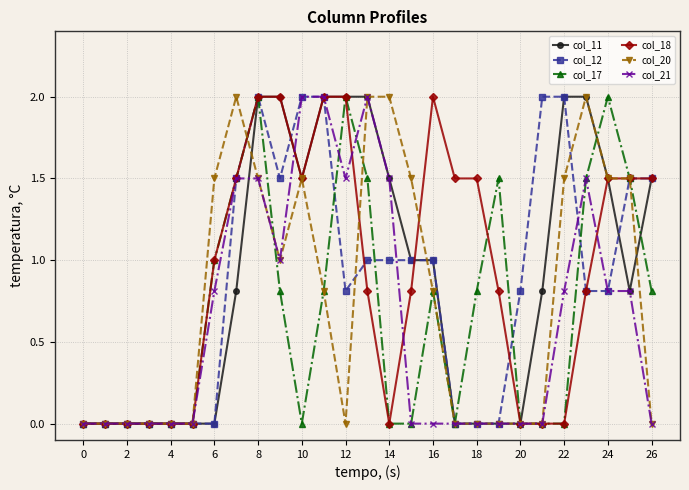

What is the maximum value for col_17?

2.0